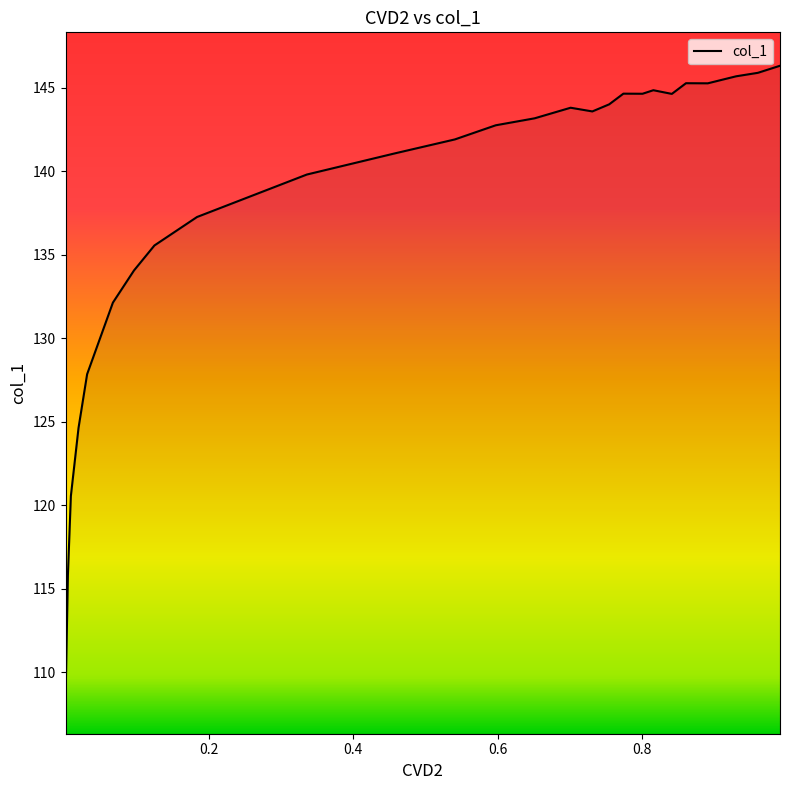

List the labels in order of value, smallest first.

0.0014, 0.0047, 0.0088, 0.0194, 0.0313, 0.067, 0.0962, 0.1245, 0.1835, 0.3356, 0.457, 0.5406, 0.5972, 0.6511, 0.731, 0.7009, 0.7543, 0.8411, 0.8005, 0.774, 0.8155, 0.8909, 0.8703, 0.8607, 0.9105, 0.9302, 0.9603, 0.9909